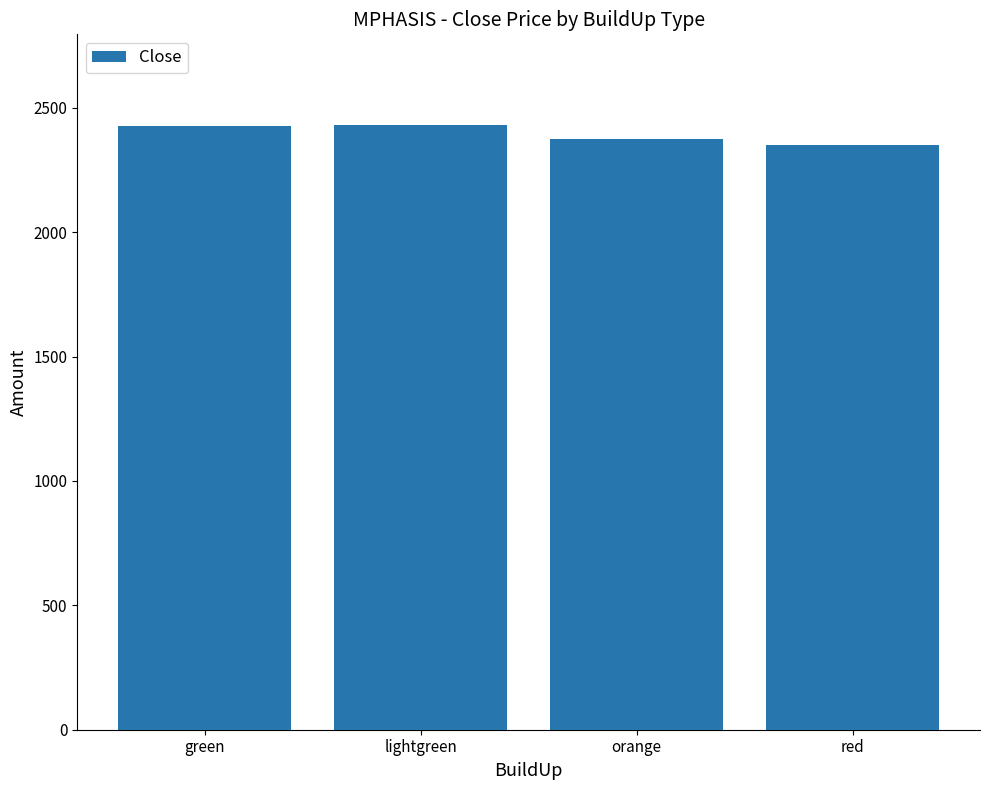

Approximately how many times larger is the value at green compared to red?

1.0